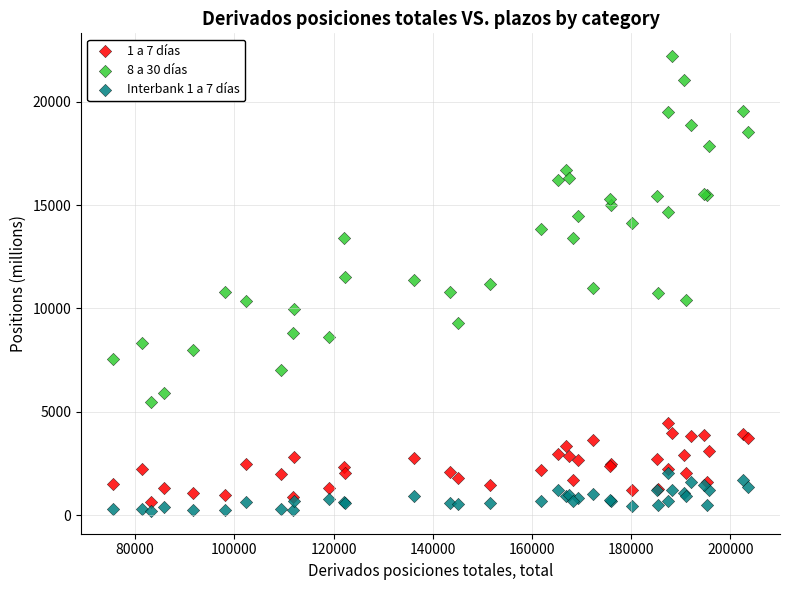

Which series contains the lowest Y value?

Interbank 1 a 7 días